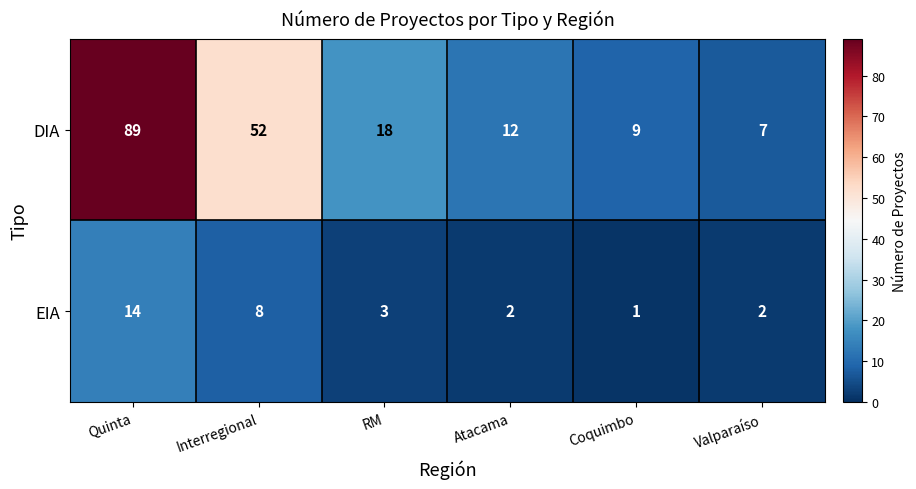

Rank the series by their average value, from lowest to highest.

EIA, DIA